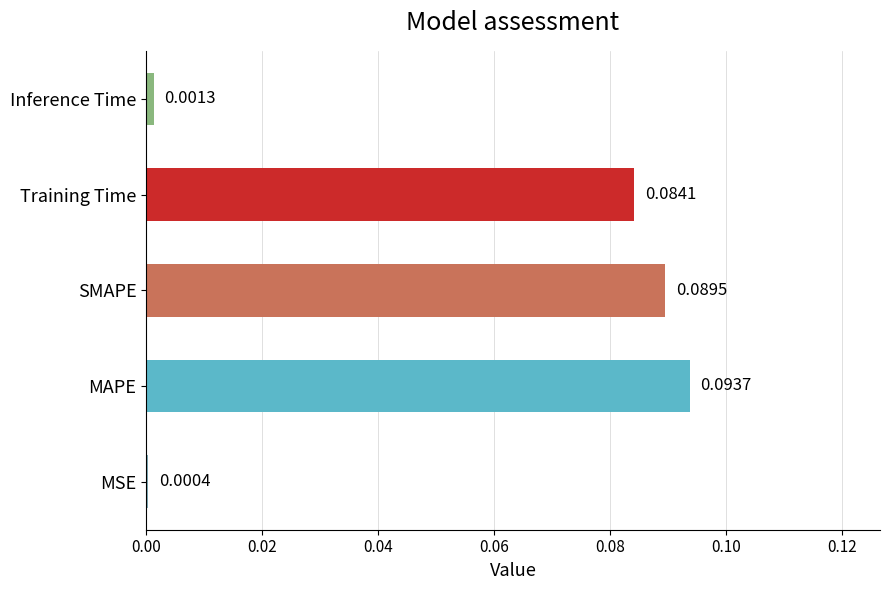

Rank the categories by value from lowest to highest.

MSE, Inference Time, Training Time, SMAPE, MAPE